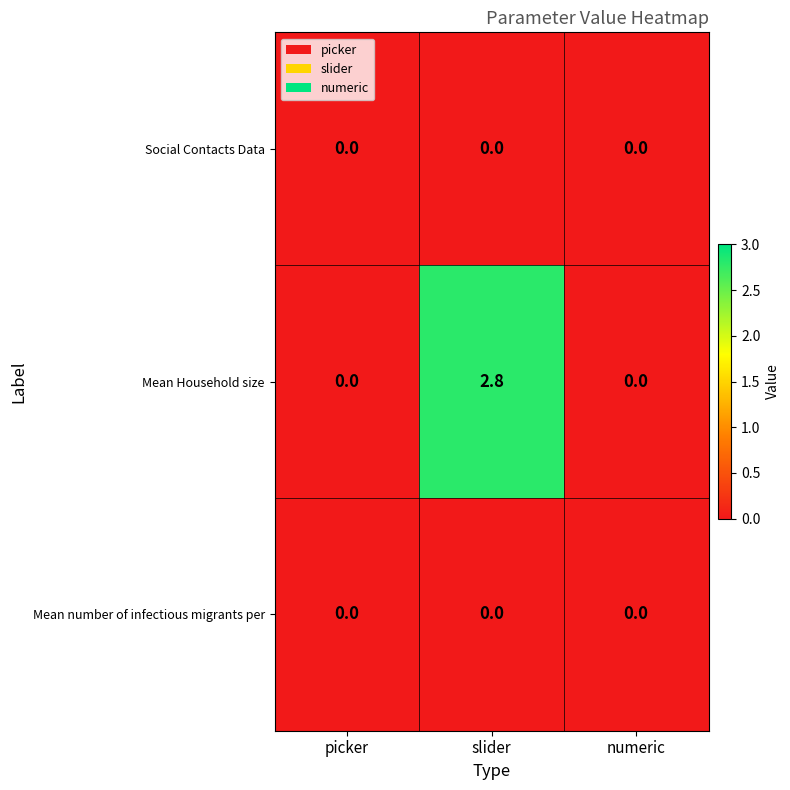

The Social Contacts Data series shows 0.0 at slider. True or false?

True